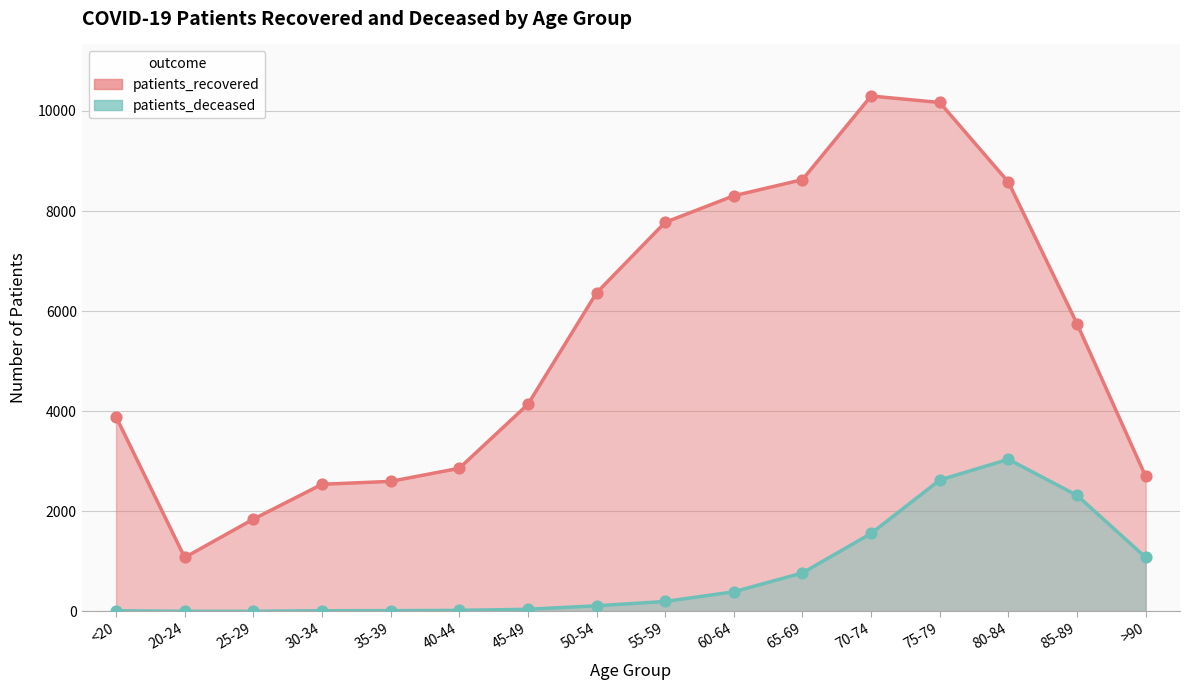

Which series reaches the maximum Y coordinate?

patients_recovered